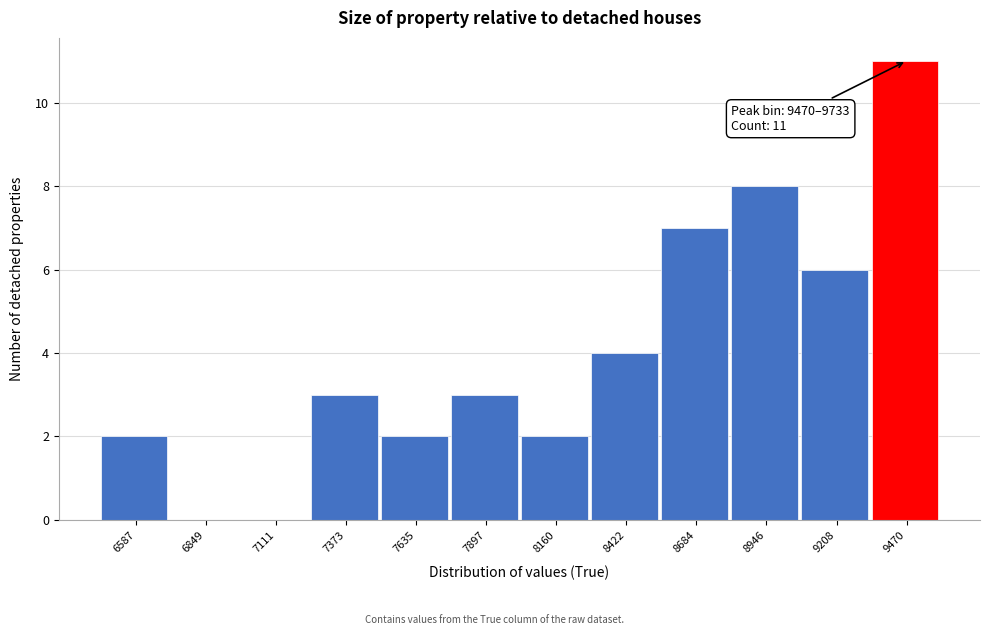

Reading left to right, what are all the values shown in this chart?

6587=2	6849=0	7111=0	7373=3	7635=2	7897=3	8160=2	8422=4	8684=7	8946=8	9208=6	9470=11